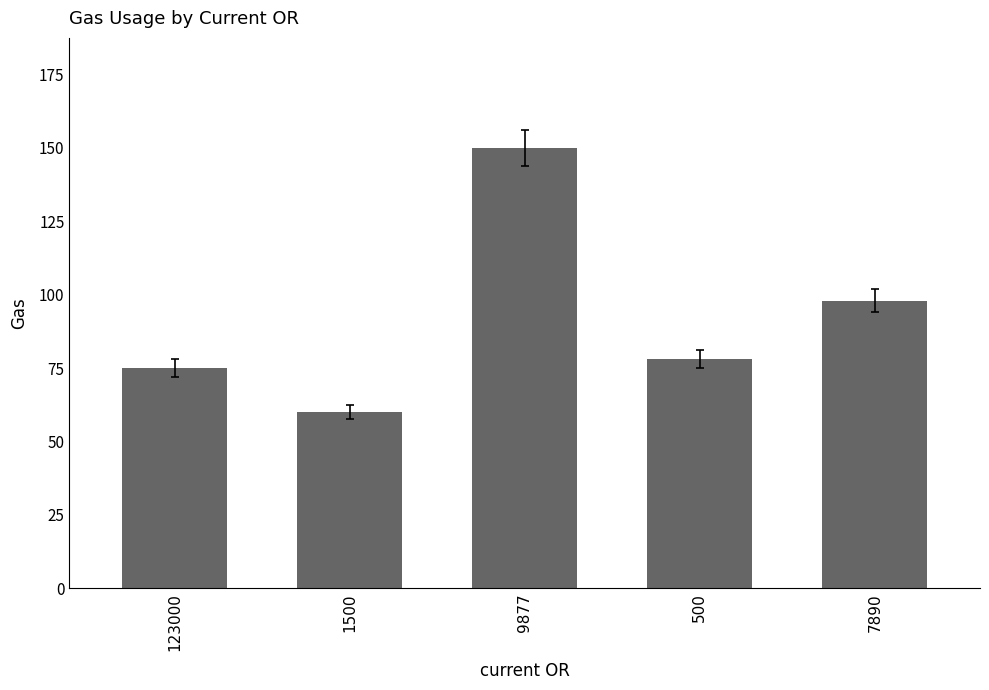

What is the label of the 1st bar from the right?

7890